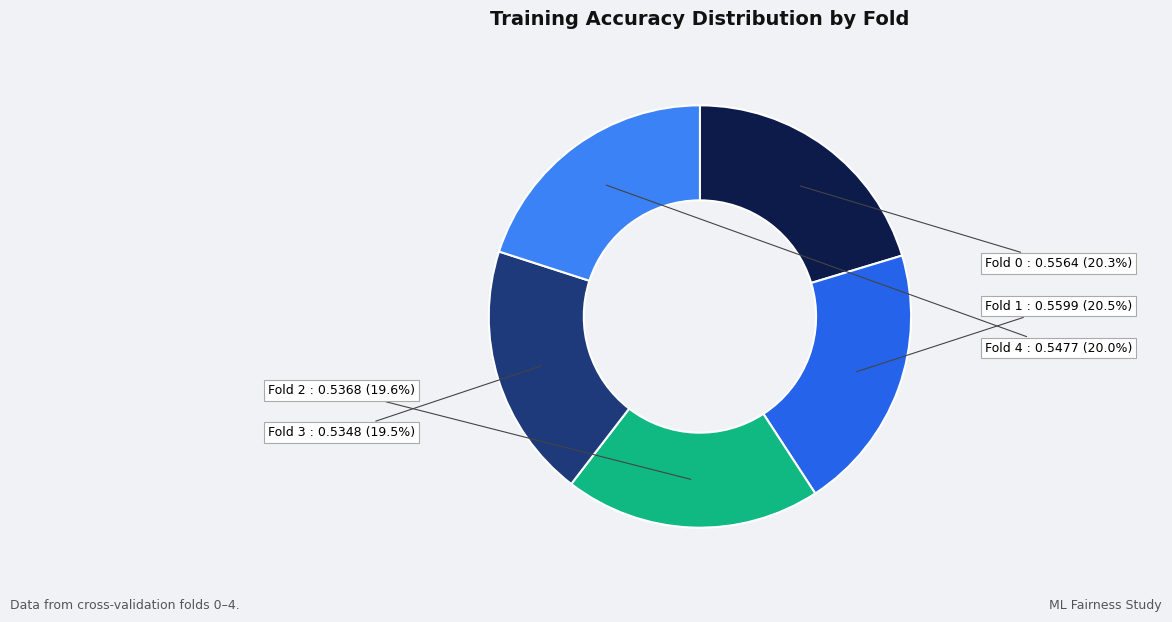

Count the number of slices in the pie.

5